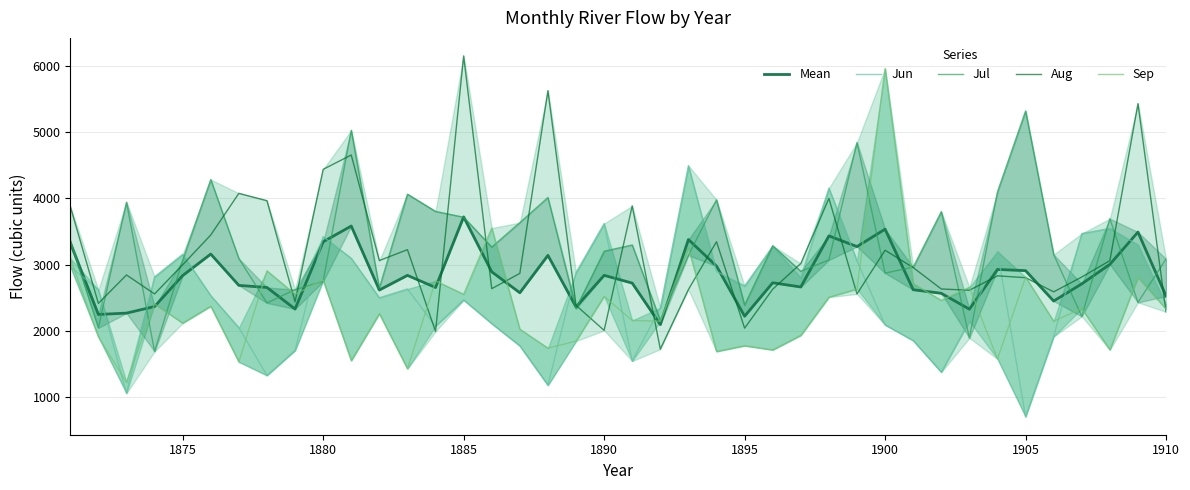

What are all the series names shown in the legend?

Mean, Jun, Jul, Aug, Sep